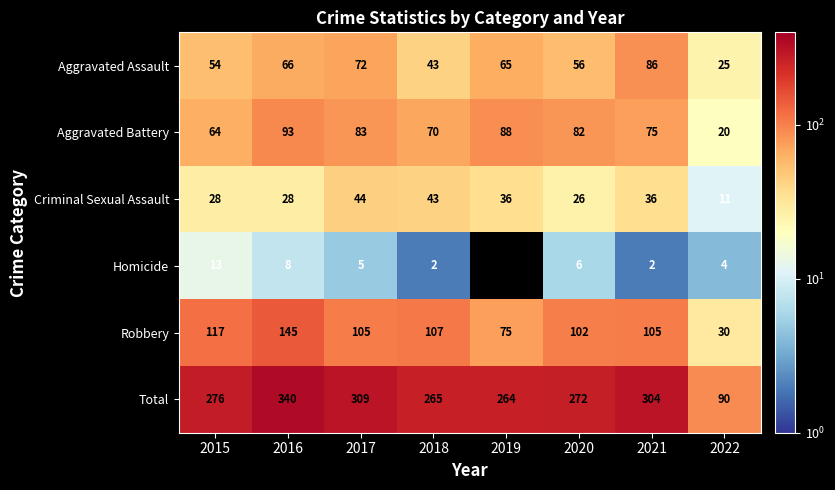

Which series has the largest range (max minus min)?

Total